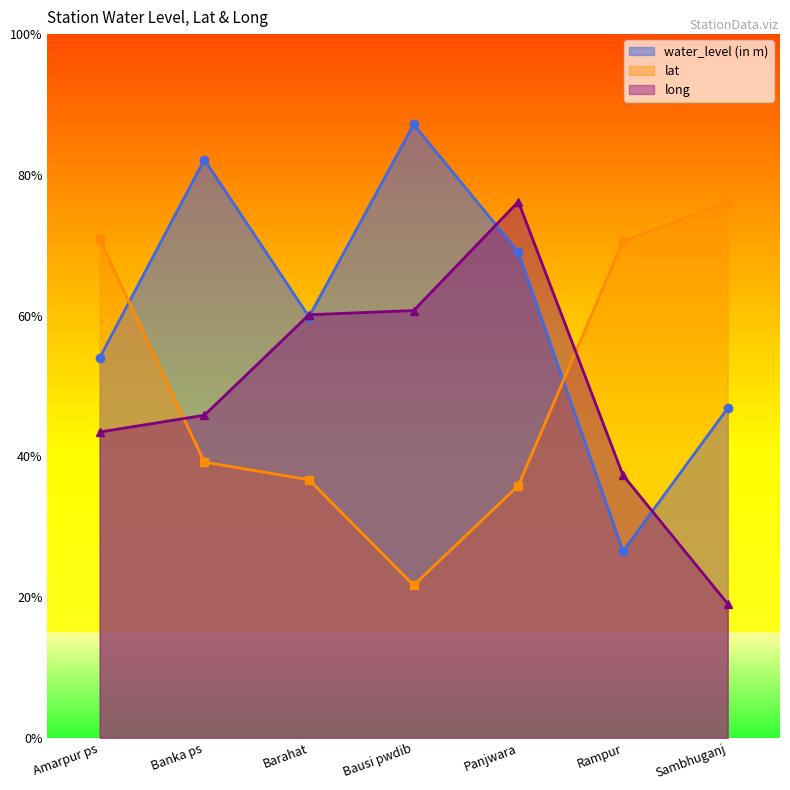

Which series has the widest spread of values?

water_level (in m)